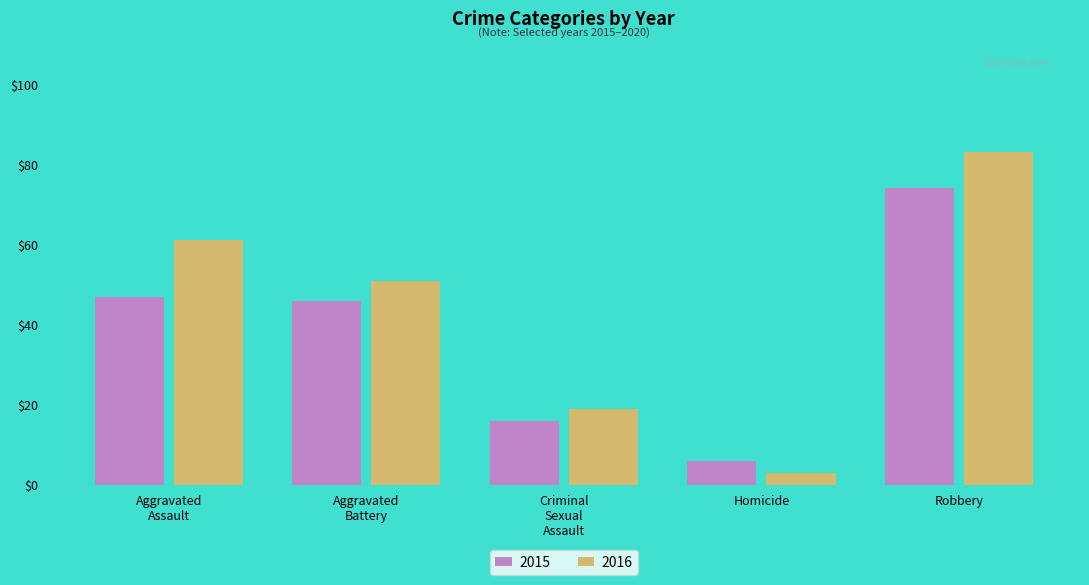

What is the maximum value shown in the chart?

83